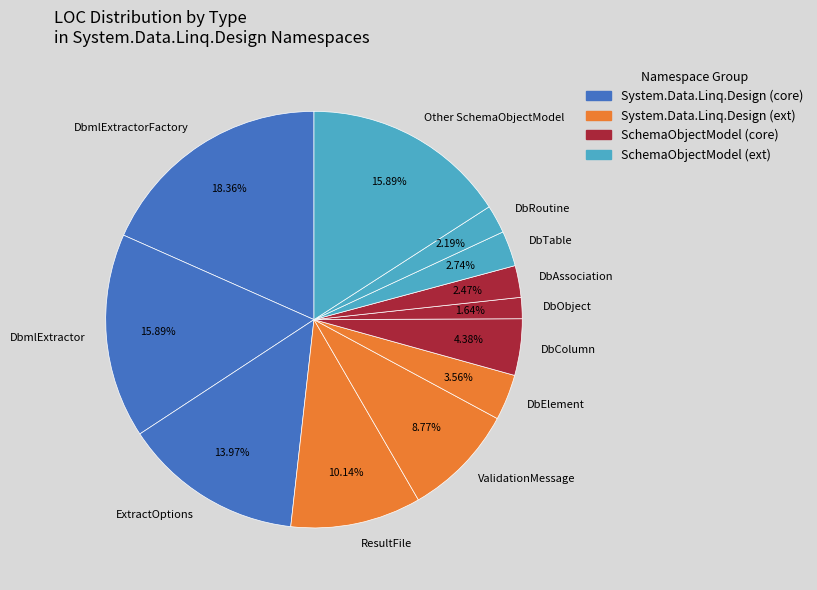

How many slices are in this pie chart?

12